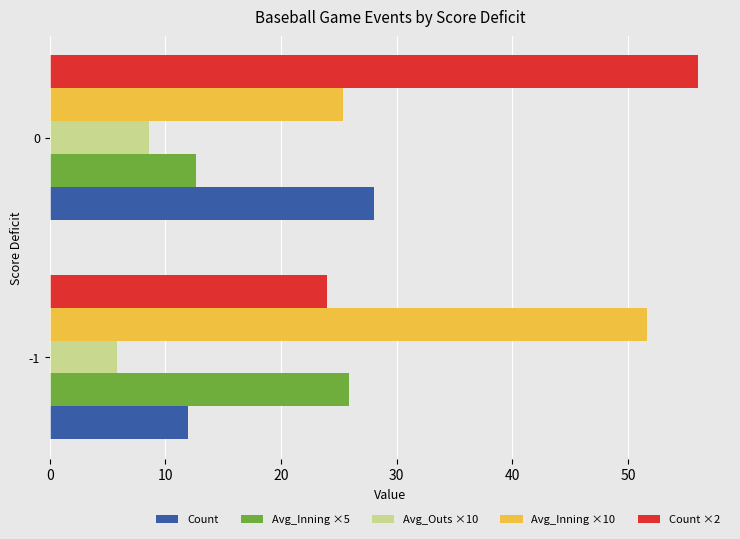

At how many categories does at least one series exceed 42?

2